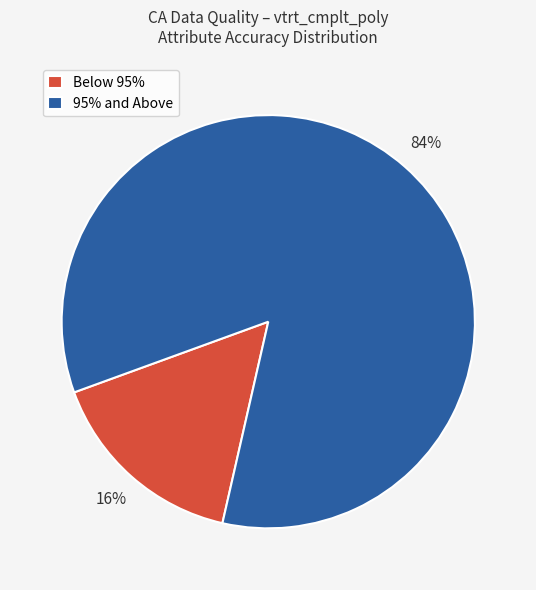

Do 95% and Above and Below 95% together represent more than half of the pie?

Yes